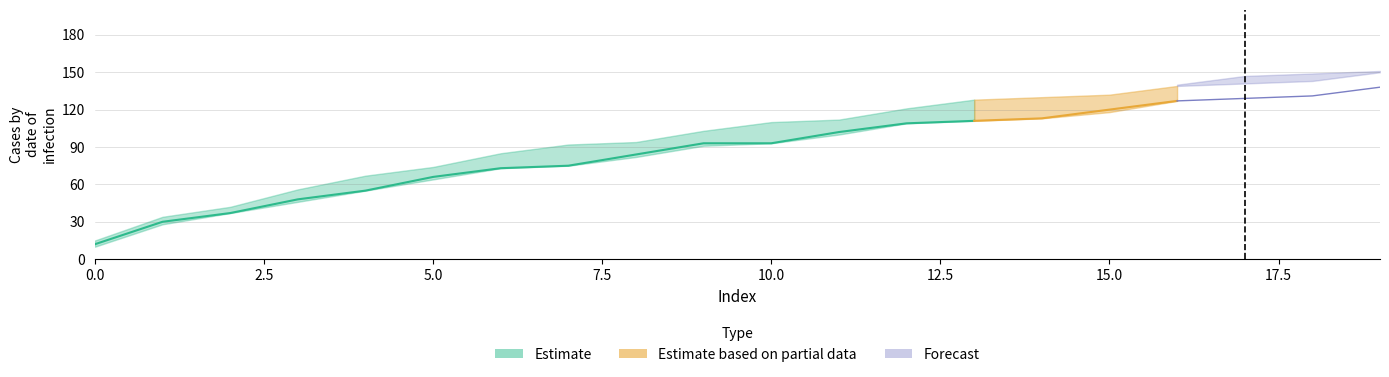

Which has a higher value, 4 or 6?

6